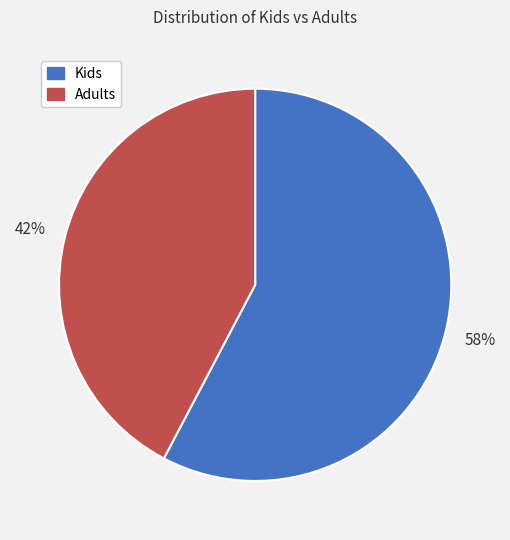

How many slices are in this pie chart?

2